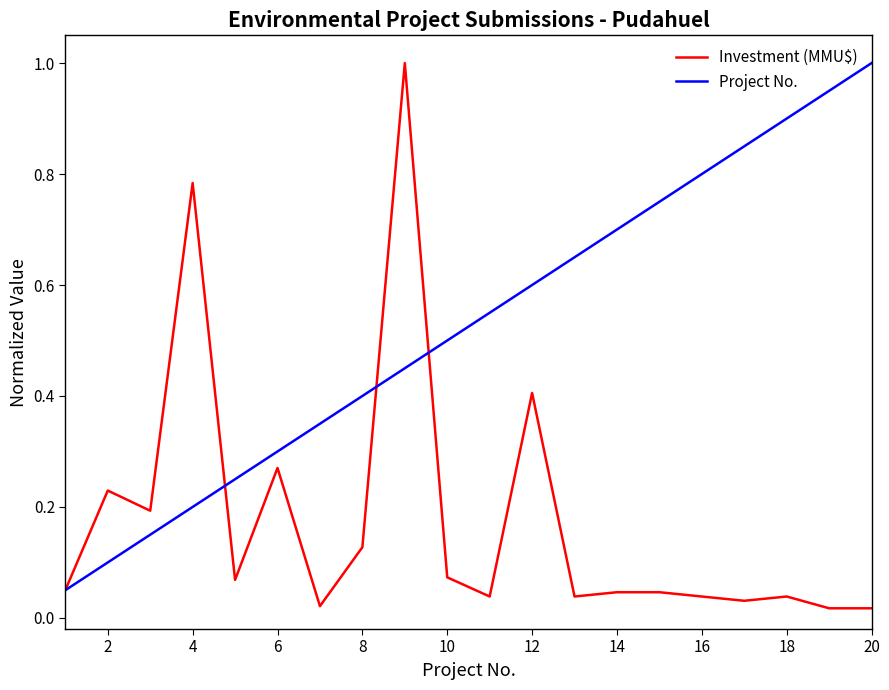

Which series has the largest total across all categories?

Project No.